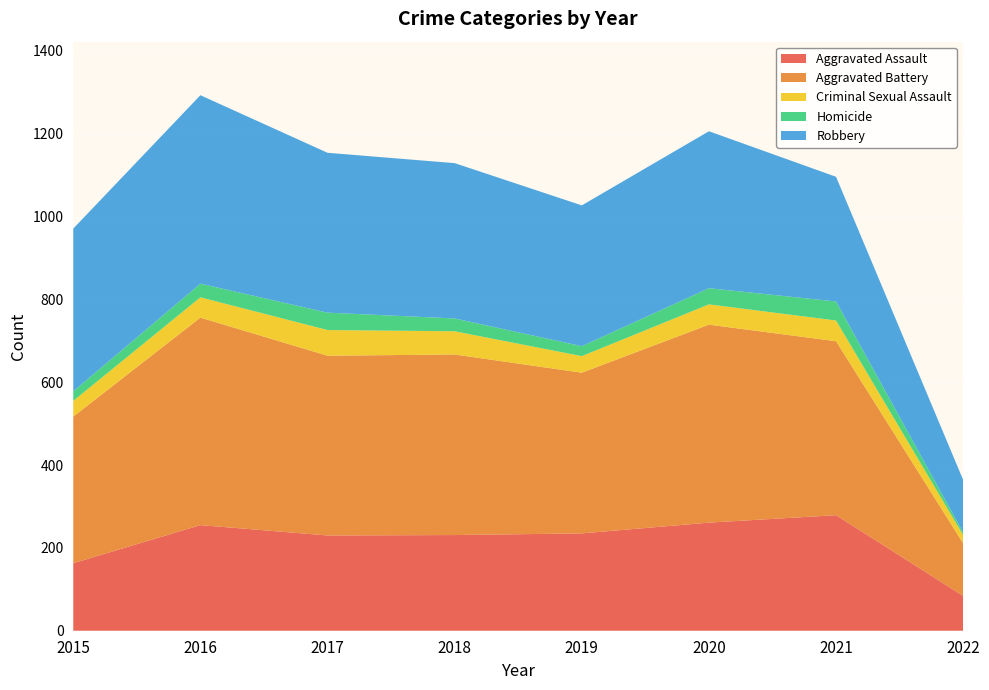

Reading right to left, what are all the values shown in this chart?

Aggravated Assault: 84	279	261	235	231	230	255	163
Aggravated Battery: 127	420	478	388	436	434	501	354
Criminal Sexual Assault: 20	50	49	40	56	62	49	38
Homicide: 6	46	39	24	31	42	33	23
Robbery: 127	301	379	340	375	386	455	393